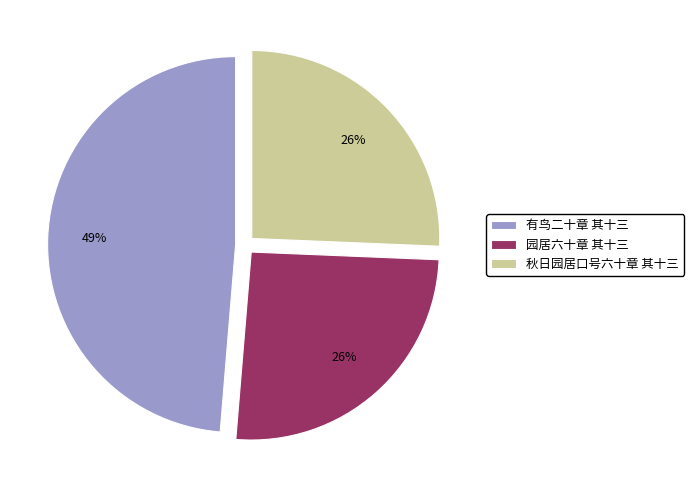

Does 秋日园居口号六十章 其十三 account for over 50% of the chart?

No